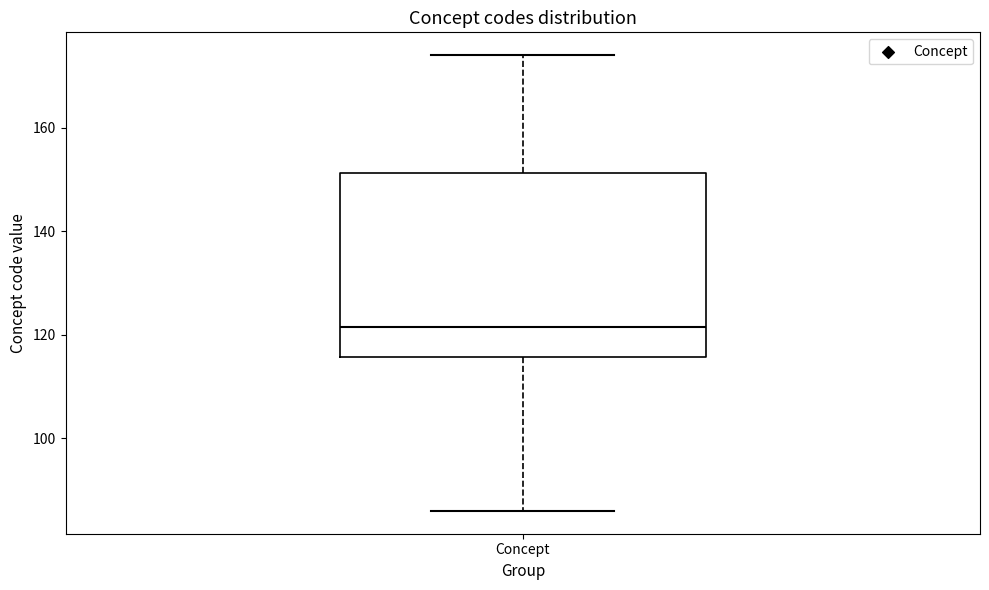

Read this box plot against the y-axis: the position of the median line, the range covered by the box, and the ends of both whiskers. The values are not printed on the chart, so give them approximately, as read against the axis.

median 122, box 116 to 152, whiskers 86 to 174